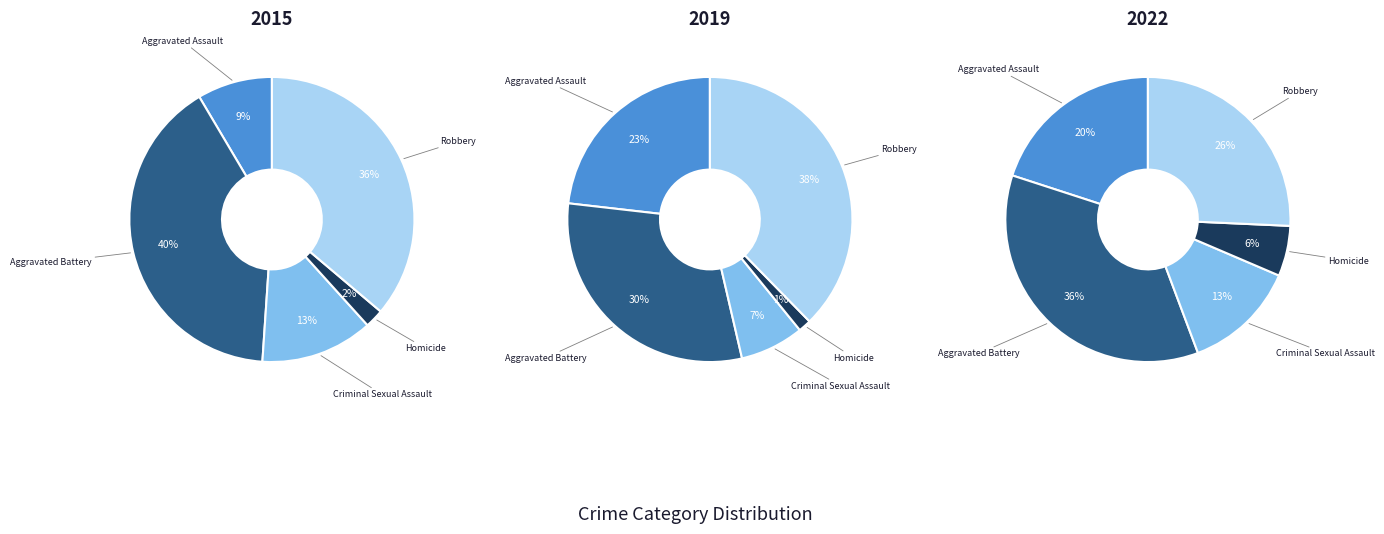

To the nearest percent, what is the difference between the Aggravated Battery and Aggravated Assault slice percentages?

16%